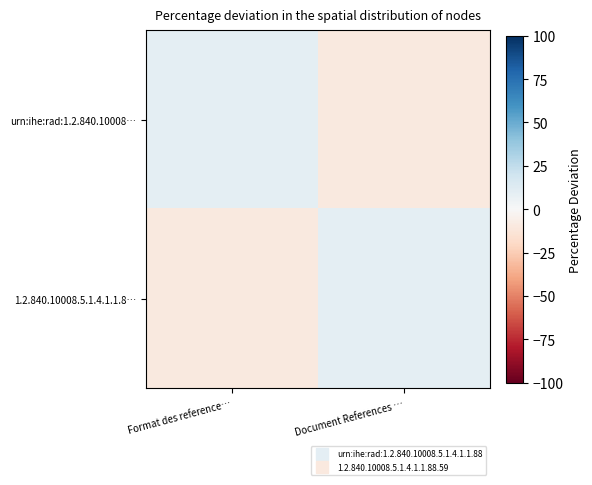

At which category is the sum across all series the highest?

Format des reference…